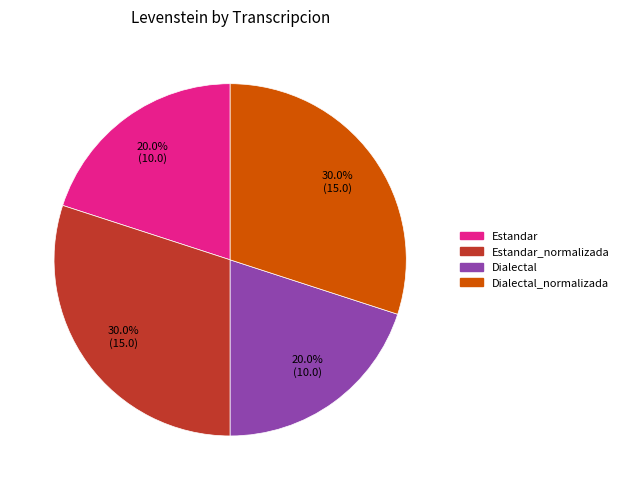

Count the number of slices in the pie.

4